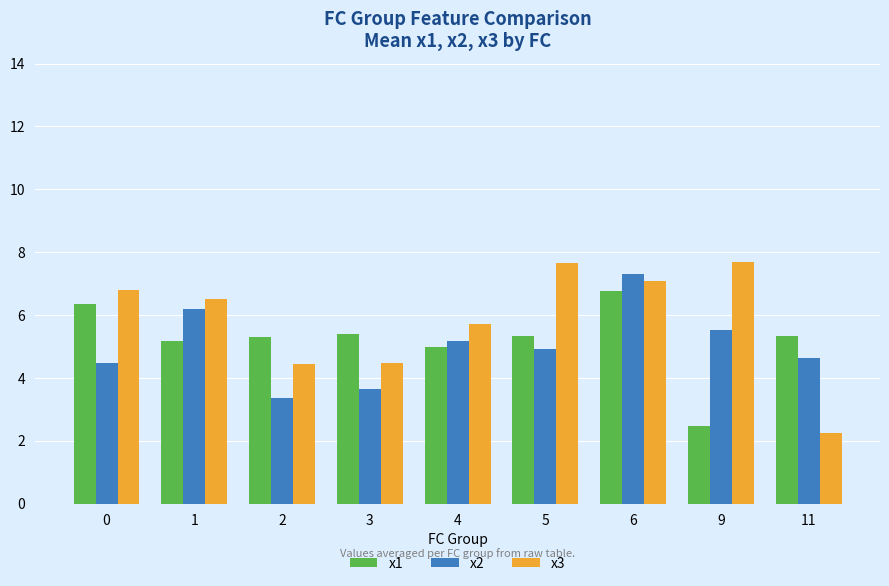

What value does the x2 series have at 0?

4.5